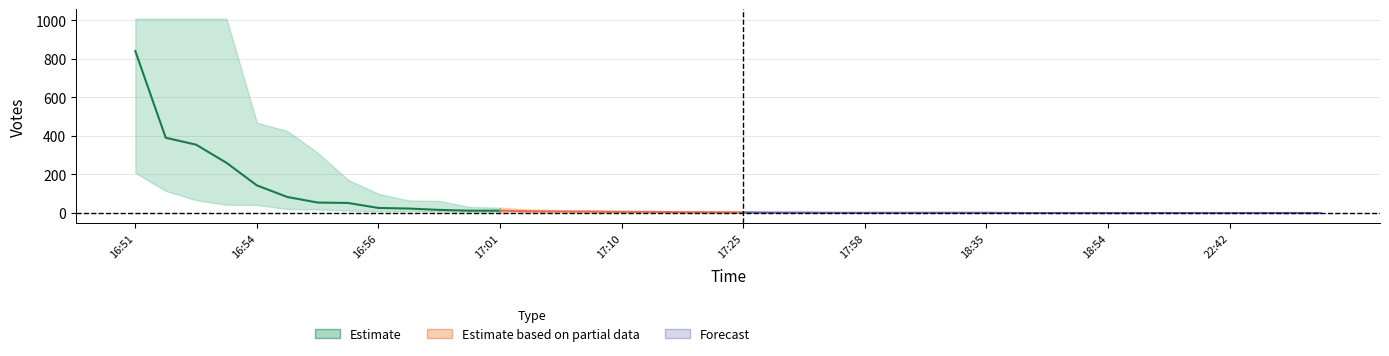

True or false: votes_lower and votes_mid intersect in this chart.

False